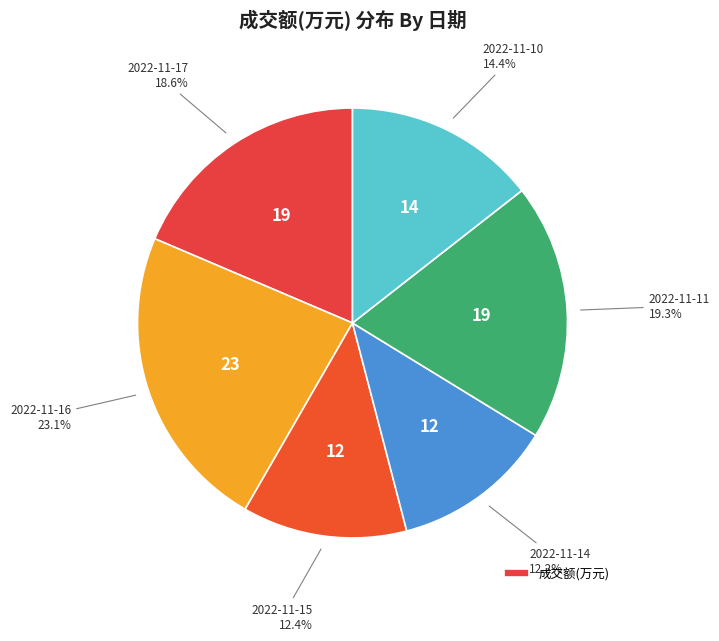

How many segments does this pie chart have?

6